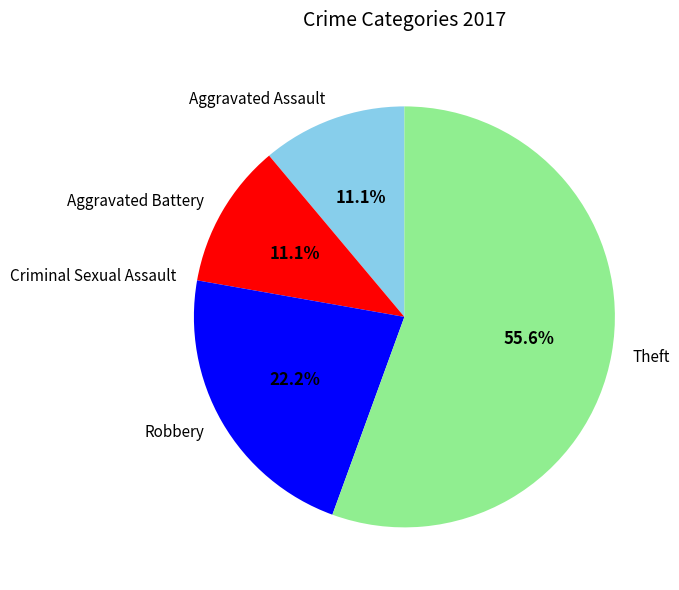

Which slice is the largest?

Theft